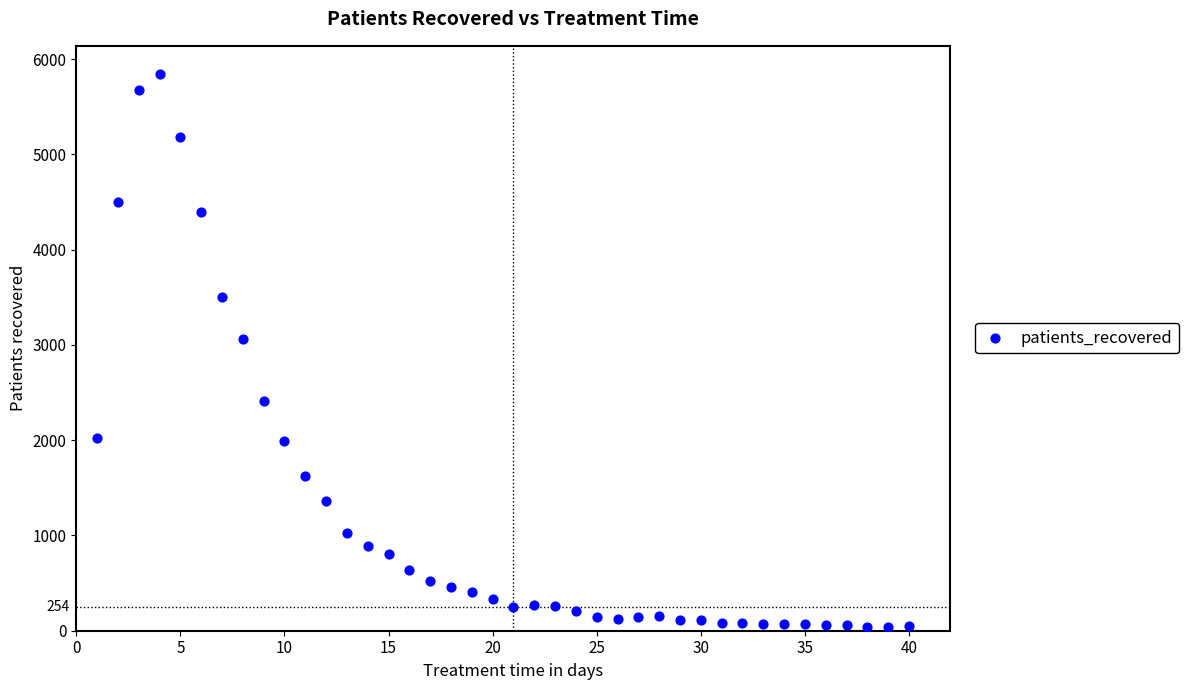

What Y value in the scatter plot is closest to 2942?

3065